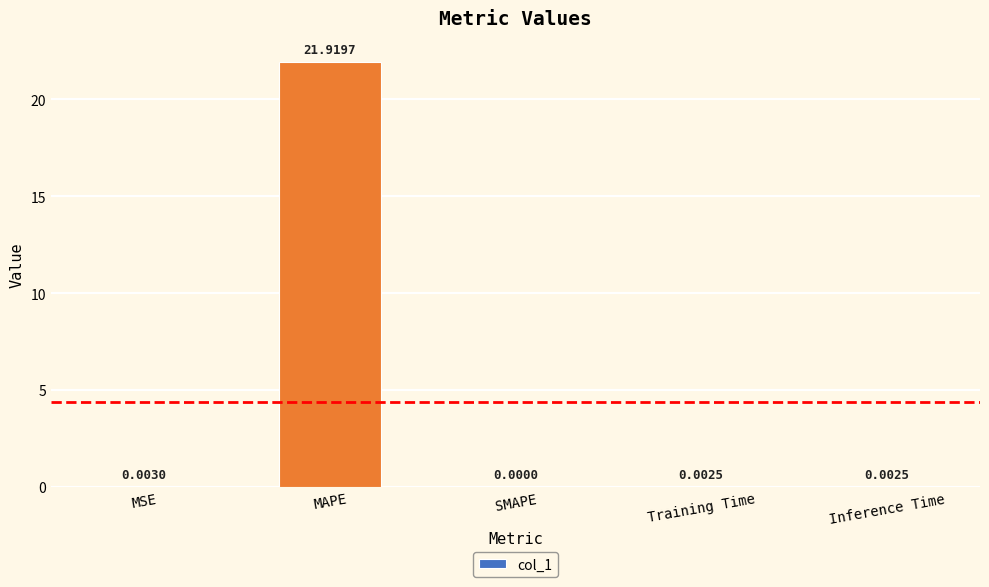

Which category has the highest value across all series?

MAPE